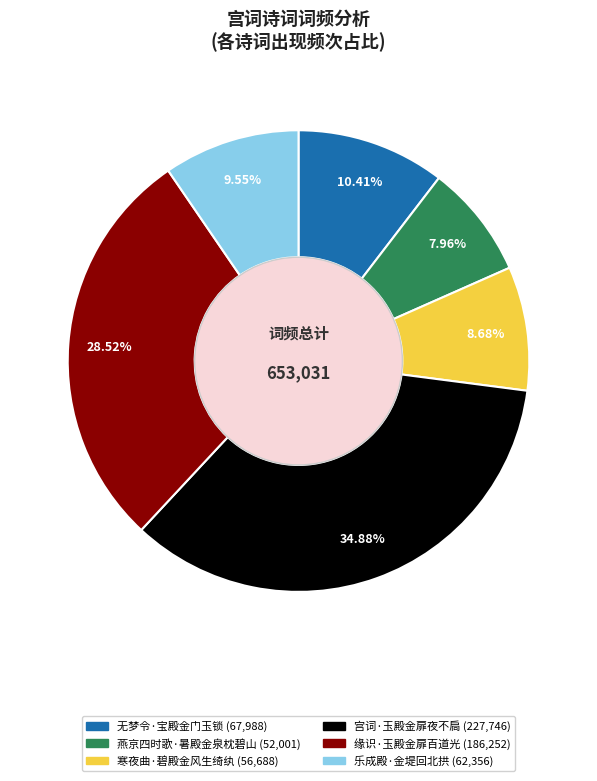

To the nearest percent, what portion does 宫词·玉殿金扉夜不扃 represent?

35%